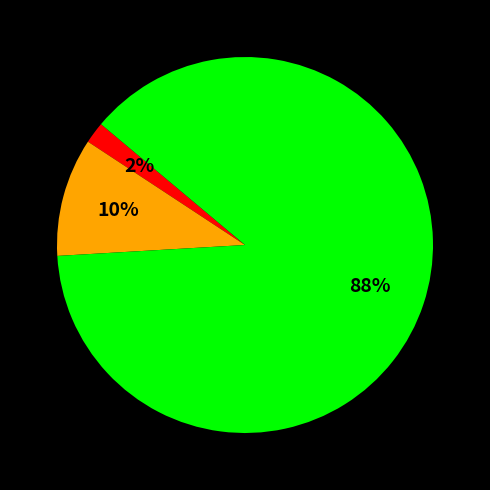

To the nearest percent, what is the average slice percentage?

33%